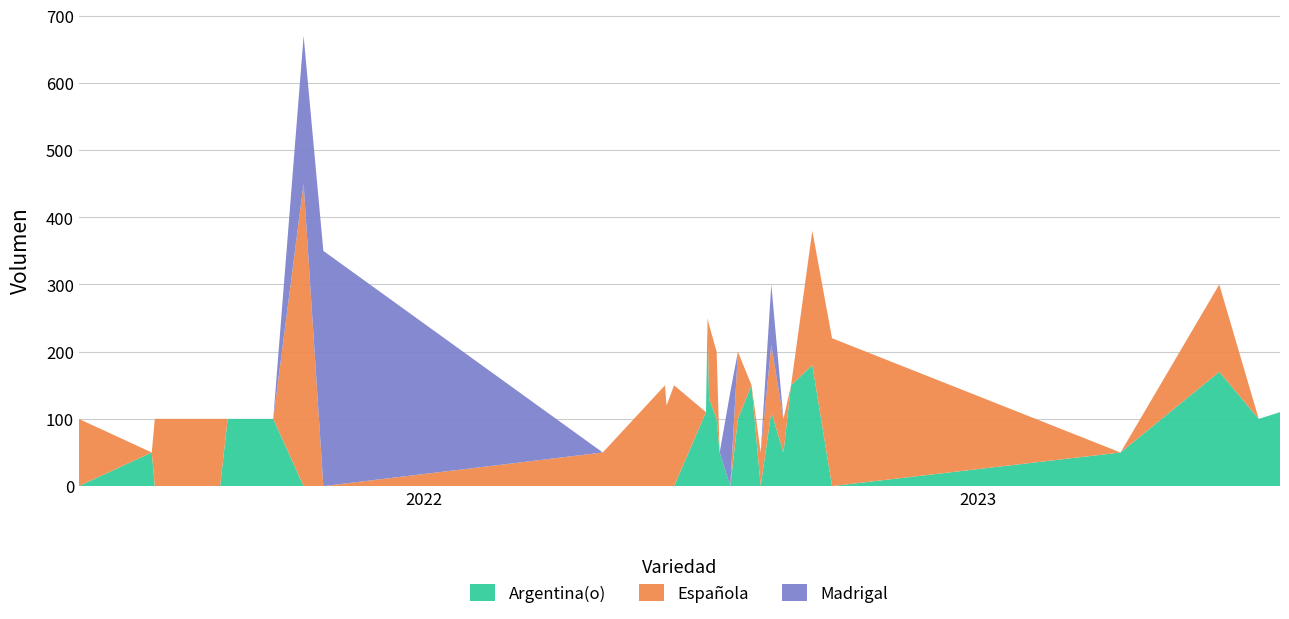

Reading left to right, what are all the values shown in this chart?

Argentina(o): 0	50	0	0	0	100	100	0	0	0	0	0	0	110	250	130	100	50	0	100	150	0	110	50	150	180	0	50	170	100	110
Española: 100	0	100	100	100	0	0	450	0	50	150	120	150	0	0	110	100	0	0	100	0	50	100	50	0	200	220	0	130	0	0
Madrigal: 0	0	0	0	0	0	0	220	350	0	0	0	0	0	0	0	0	0	140	0	0	0	90	0	0	0	0	0	0	0	0